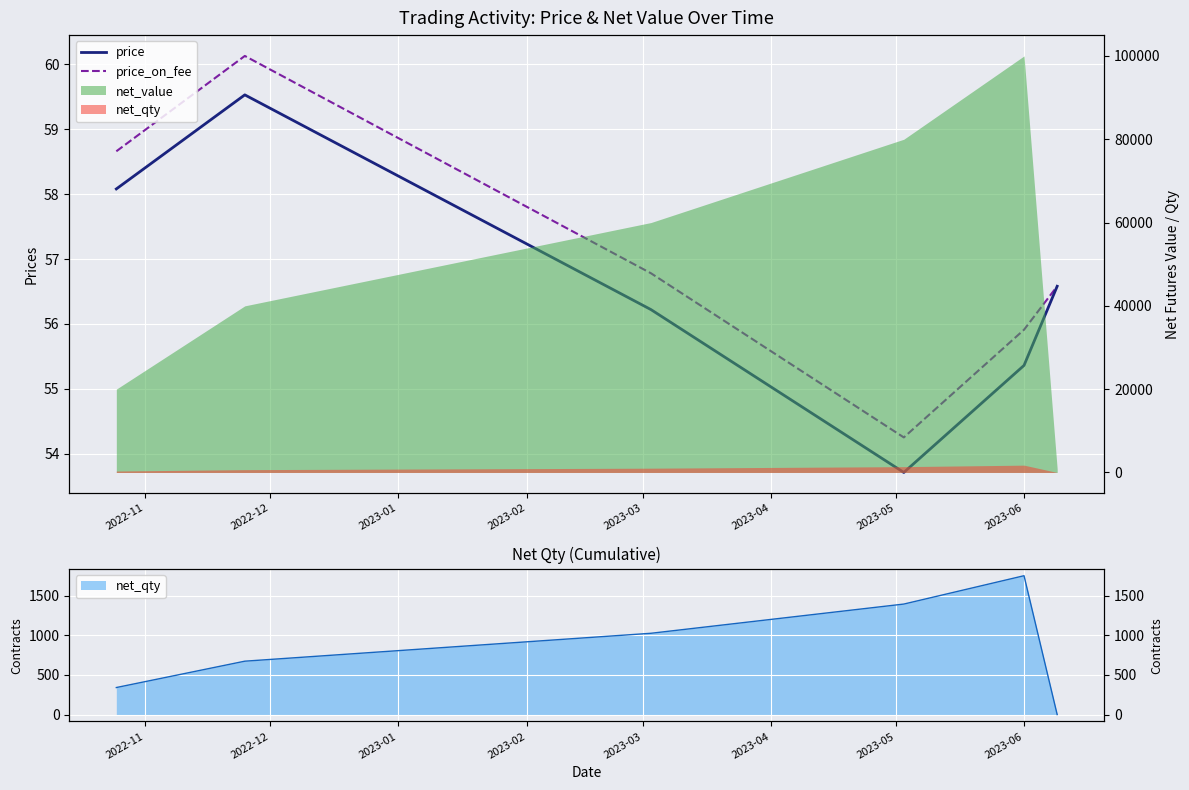

What is the average value of the price series?

56.6